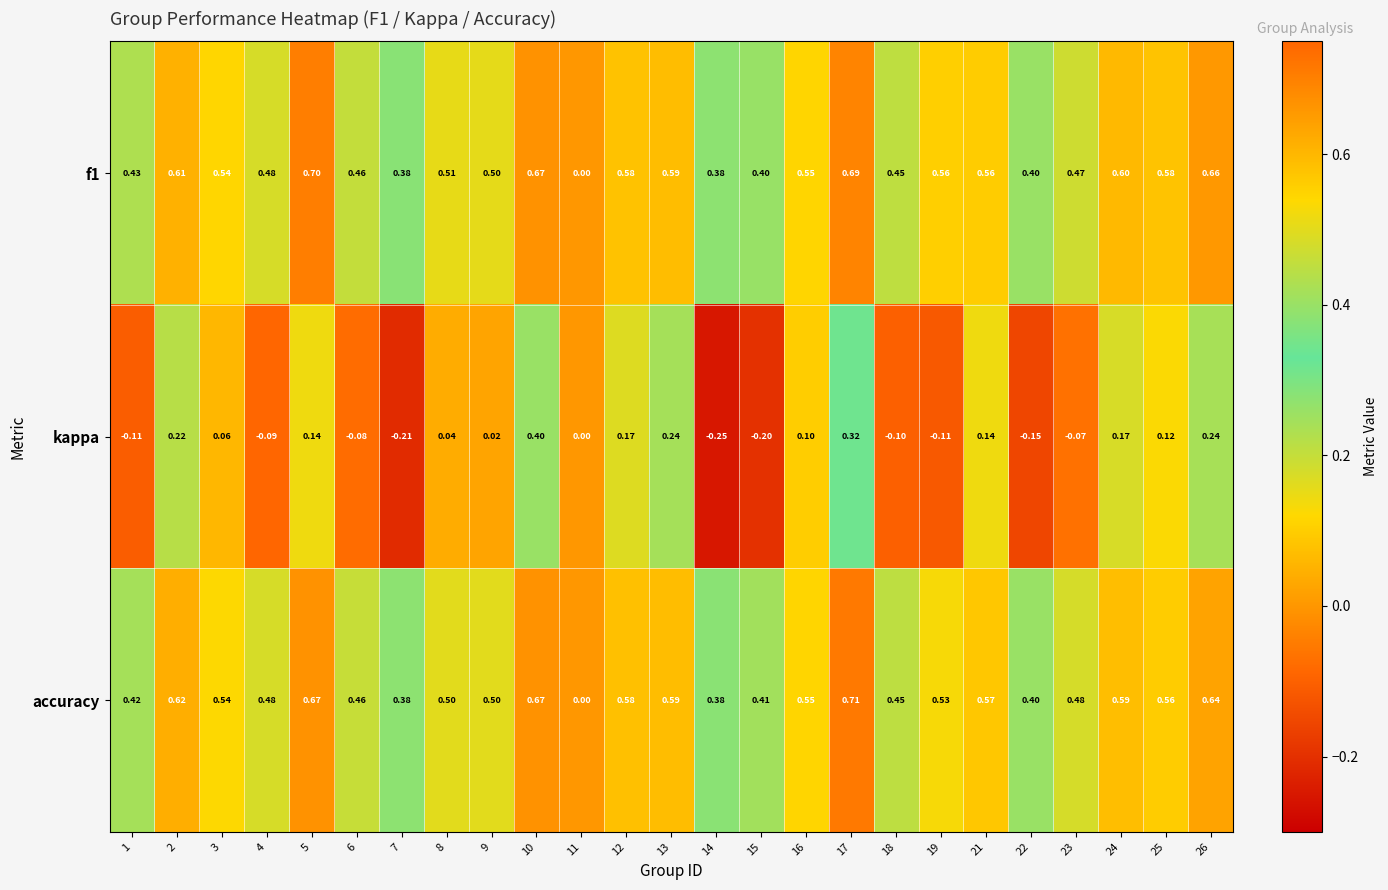

Which series has the largest range (max minus min)?

accuracy